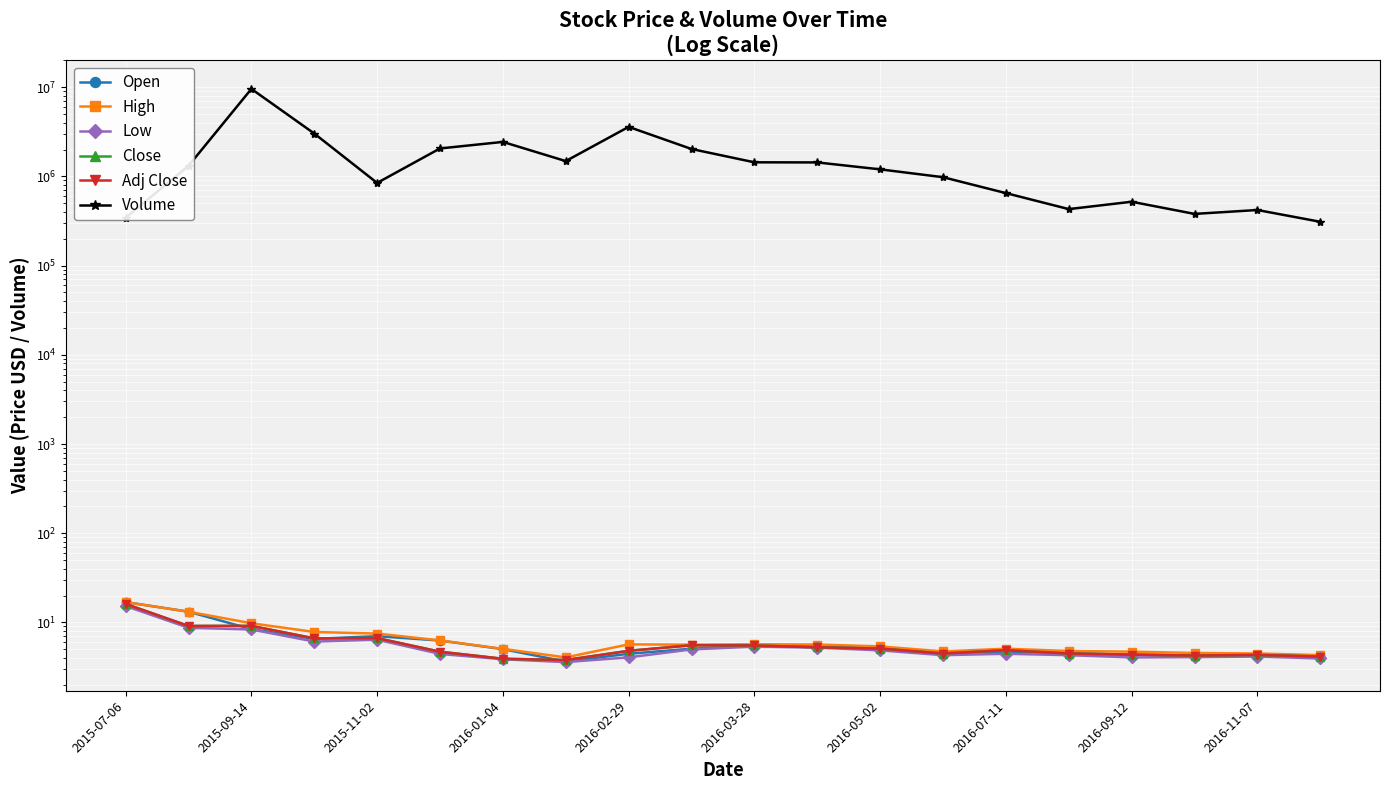

Rank the series by their maximum value, from lowest to highest.

Low, Close, Adj Close, Open, High, Volume